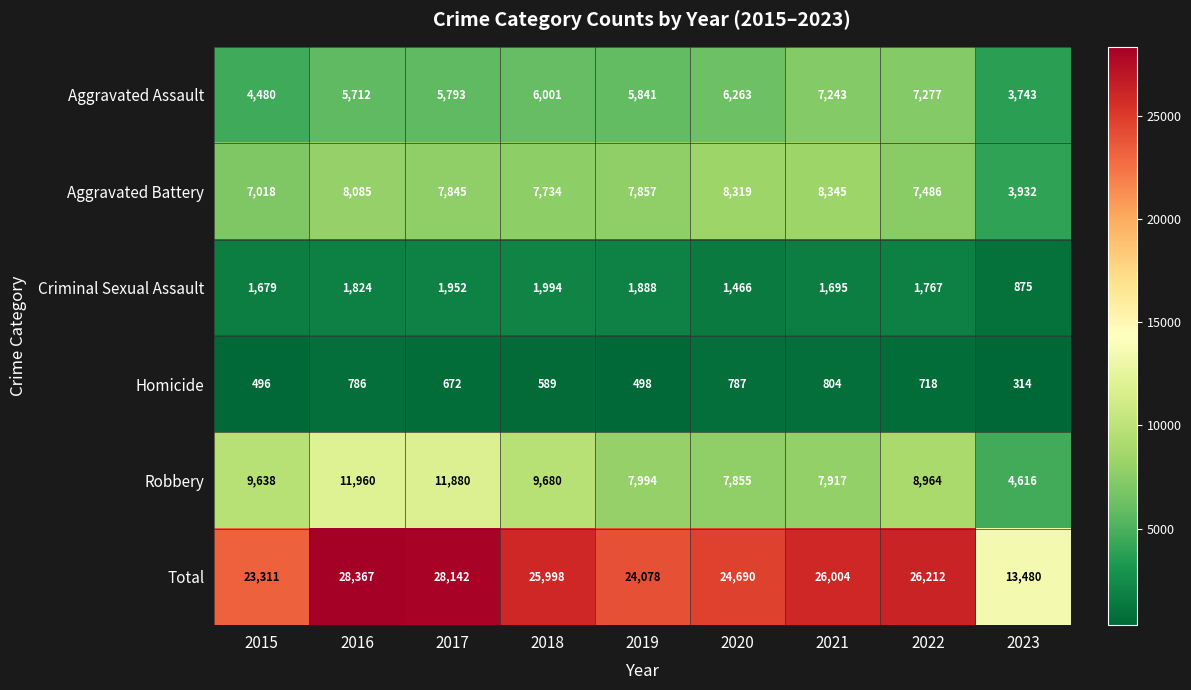

What is the difference between the highest and lowest values at 2023?

13166